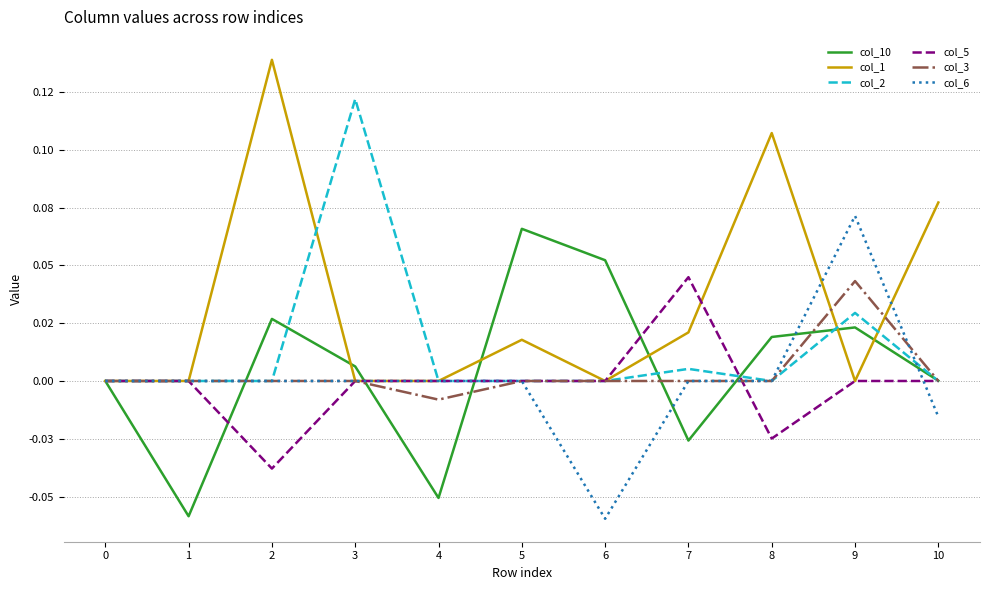

What are all the series names shown in the legend?

col_10, col_1, col_2, col_5, col_3, col_6